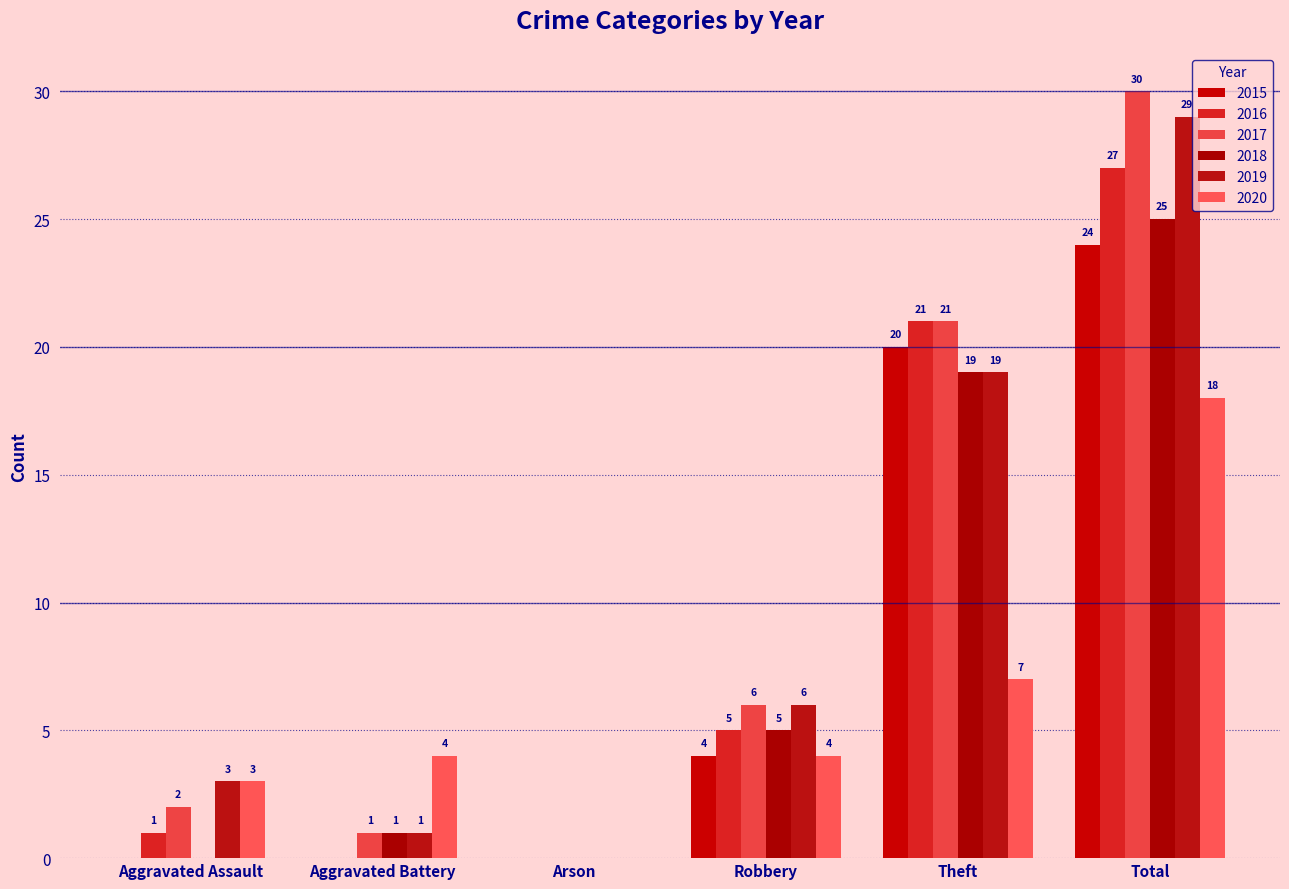

How many distinct data groups are displayed?

6